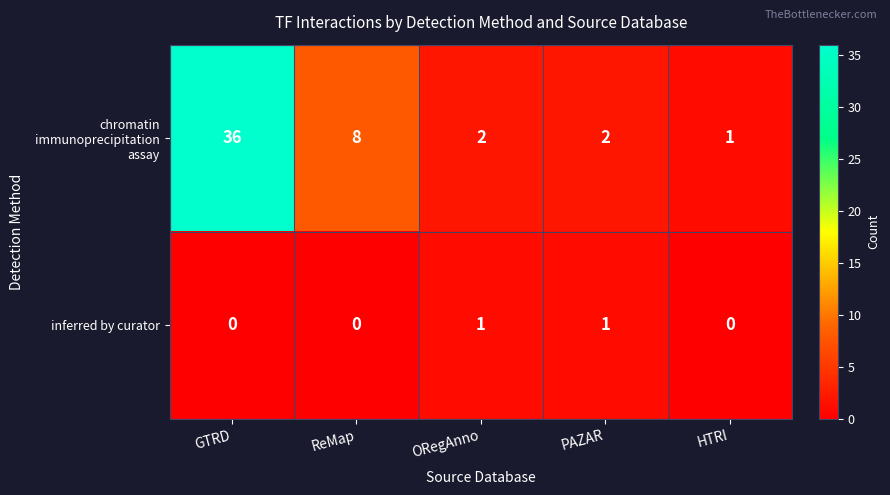

What is the spread (max minus min) of values at ReMap?

8